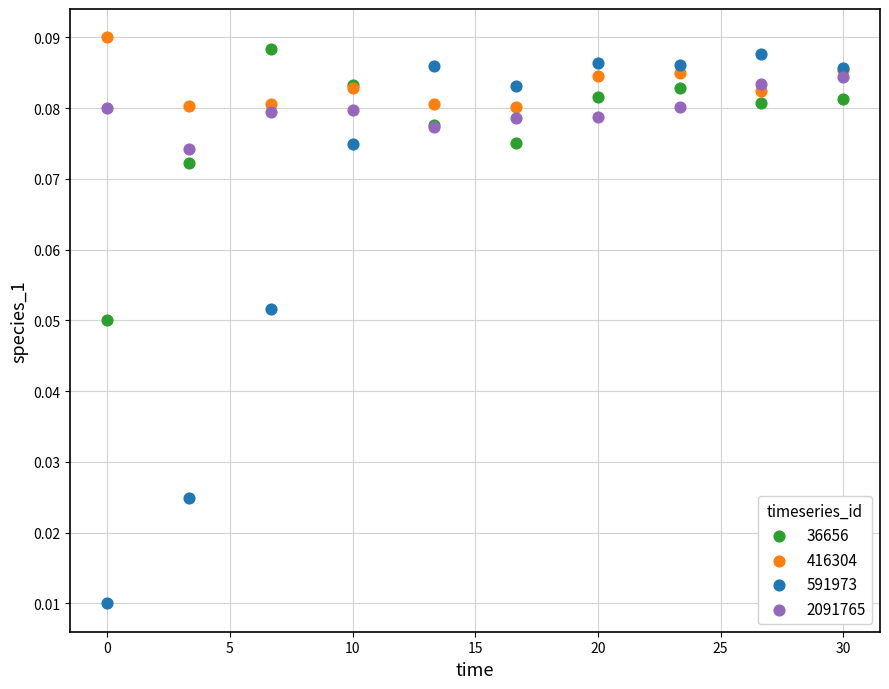

Which series reaches the minimum Y coordinate?

591973